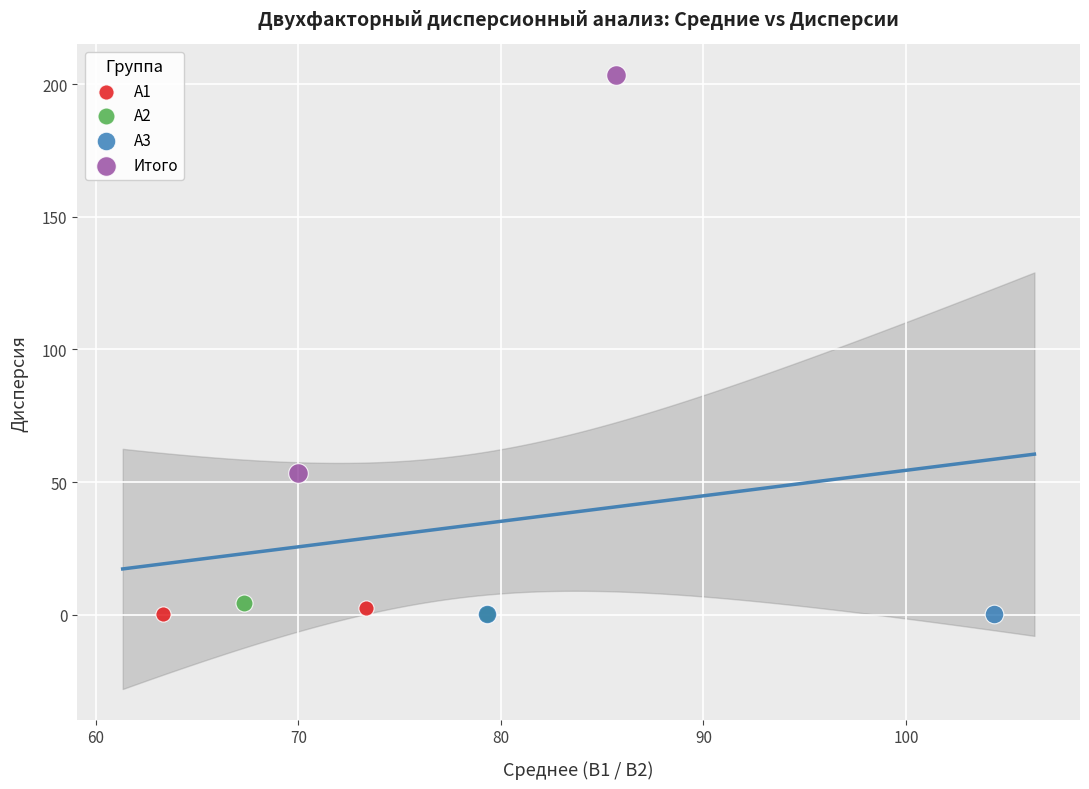

Which series reaches the maximum Y coordinate?

Итого